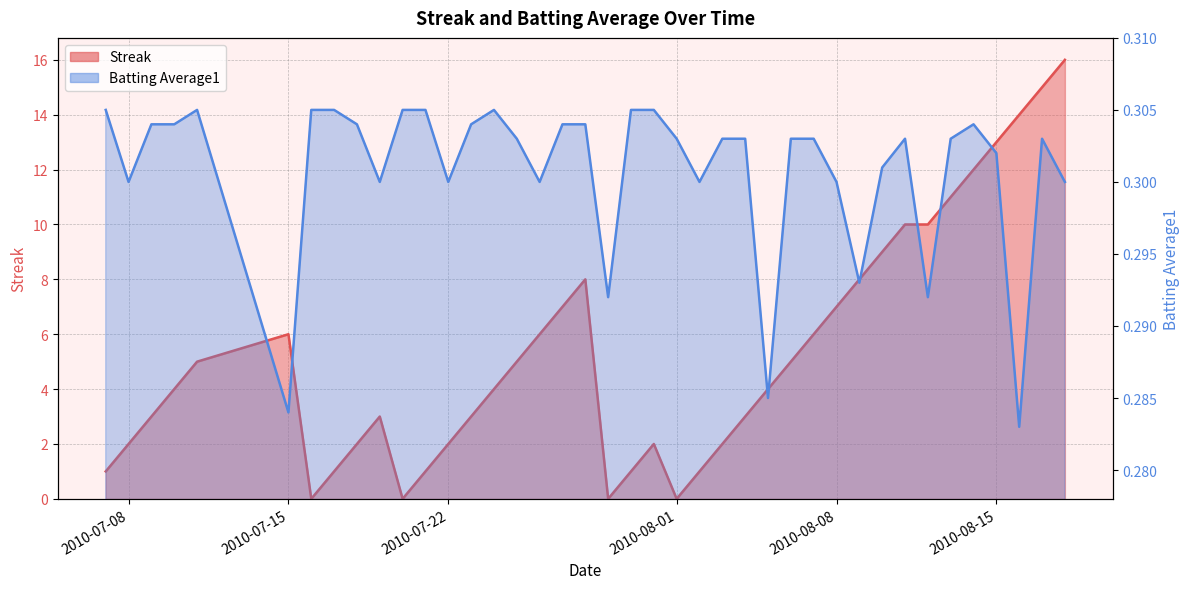

Reading left to right, transcribe all the data shown in this chart.

Streak: 1.0	2.0	3.0	4.0	5.0	6.0	0.0	1.0	2.0	3.0	0.0	1.0	2.0	3.0	4.0	5.0	6.0	7.0	8.0	0.0	1.0	2.0	0.0	1.0	2.0	3.0	4.0	5.0	6.0	7.0	8.0	9.0	10.0	10.0	11.0	12.0	13.0	14.0	15.0	16.0
Batting Average1: 0.3	0.3	0.3	0.3	0.3	0.3	0.3	0.3	0.3	0.3	0.3	0.3	0.3	0.3	0.3	0.3	0.3	0.3	0.3	0.3	0.3	0.3	0.3	0.3	0.3	0.3	0.3	0.3	0.3	0.3	0.3	0.3	0.3	0.3	0.3	0.3	0.3	0.3	0.3	0.3